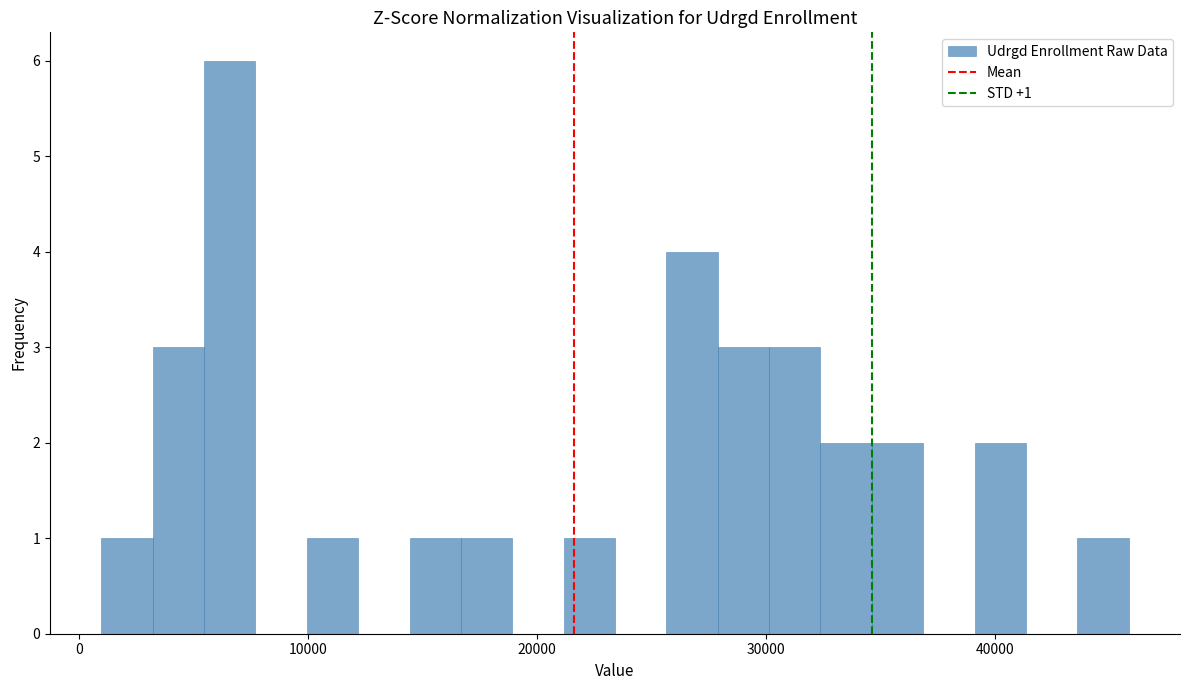

Around what value on the x-axis is the tallest bar? Give the approximate position of its centre, as read against the axis.

7000